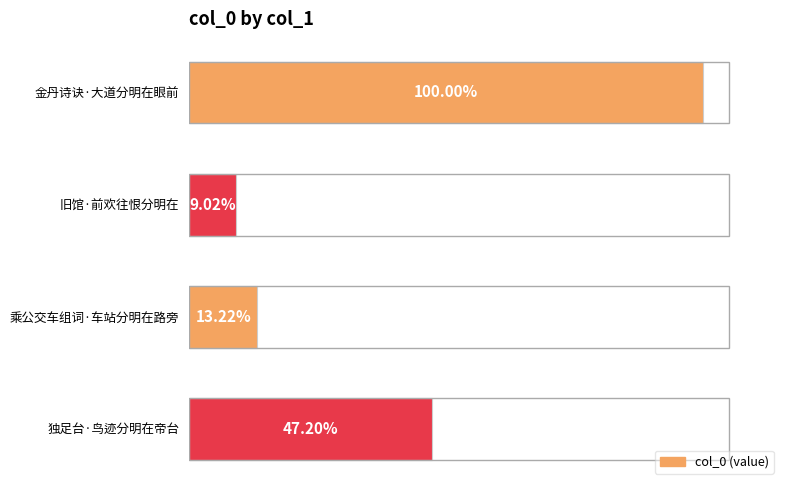

Are the bars horizontal?

Yes